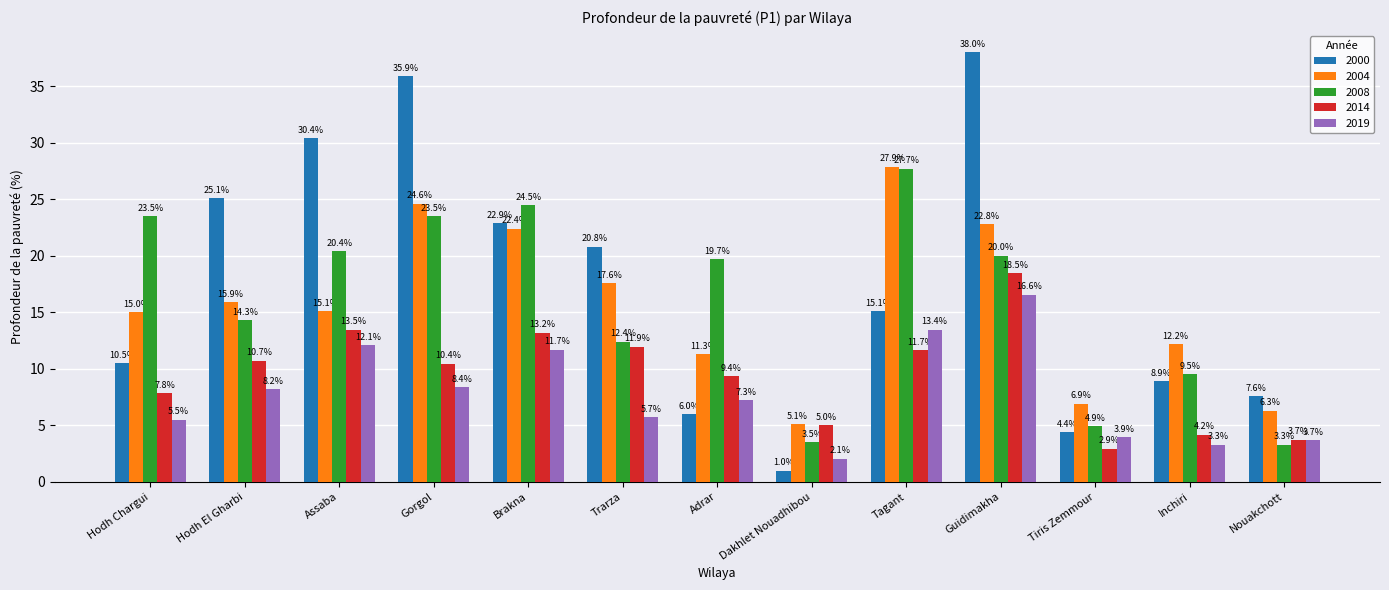

How many bars are there in total?

65